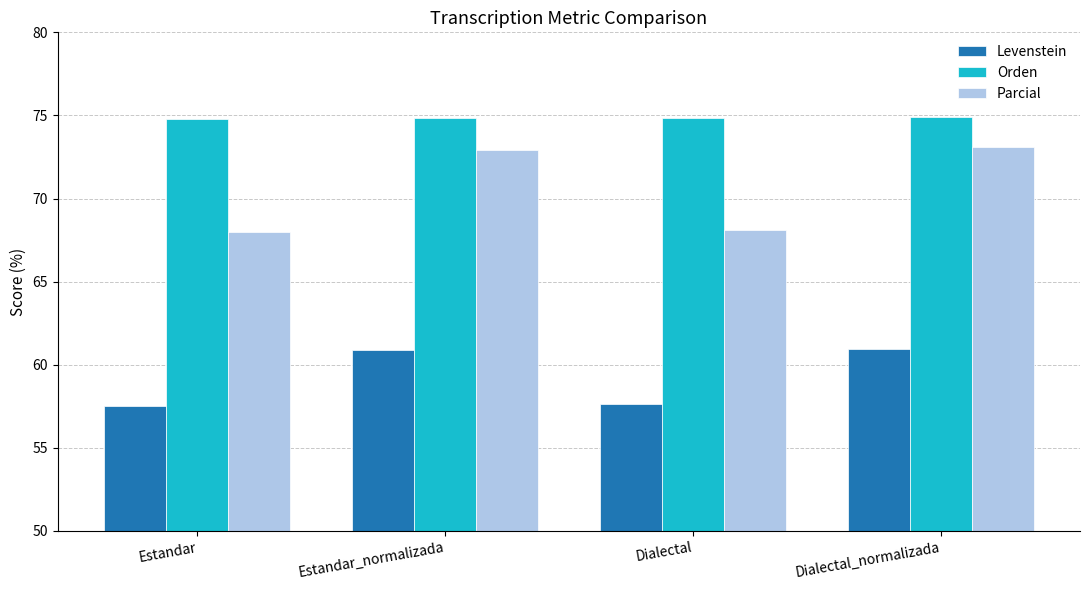

Does the chart contain any negative values?

No